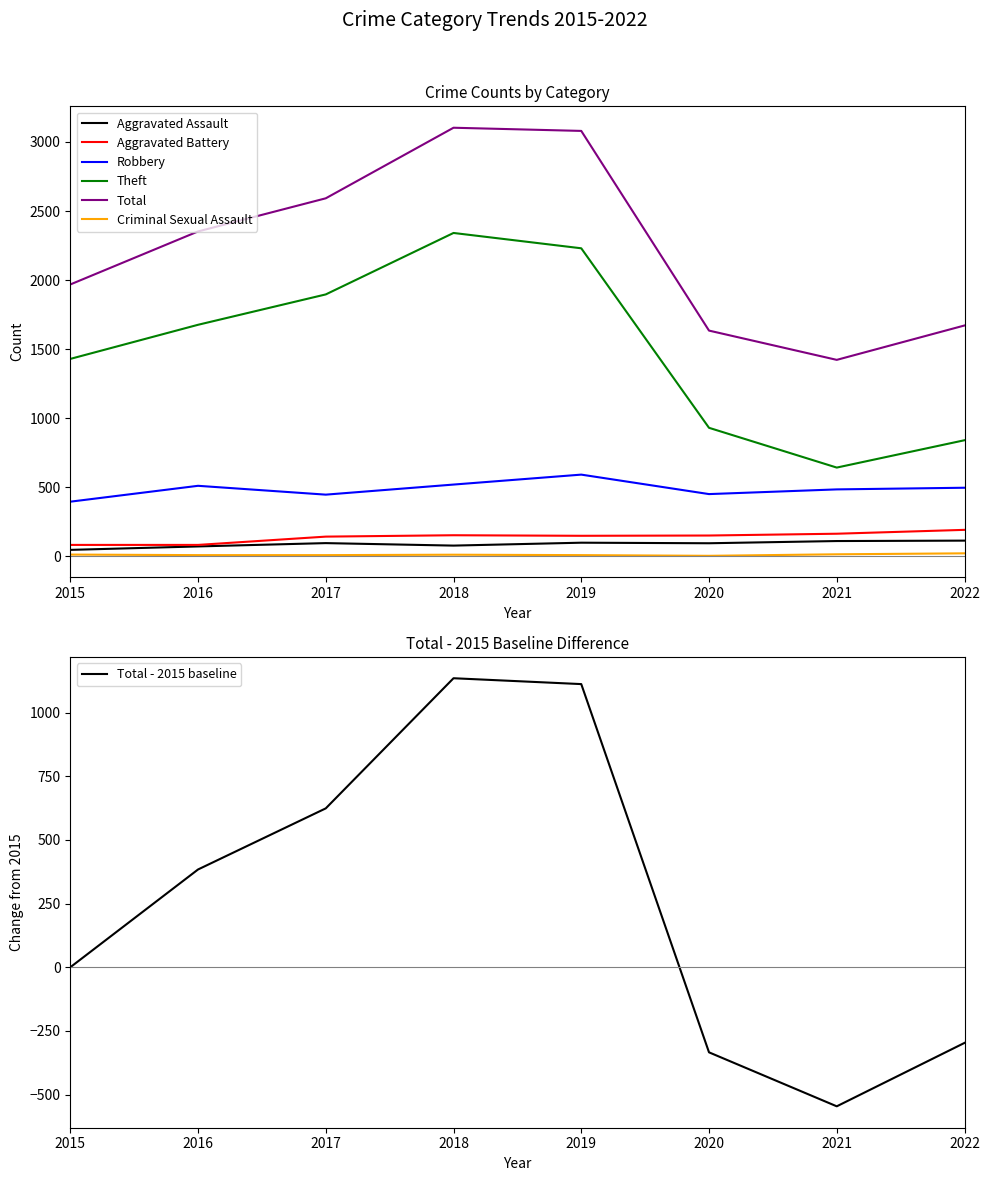

What is the total value across all series at 2021?

2835